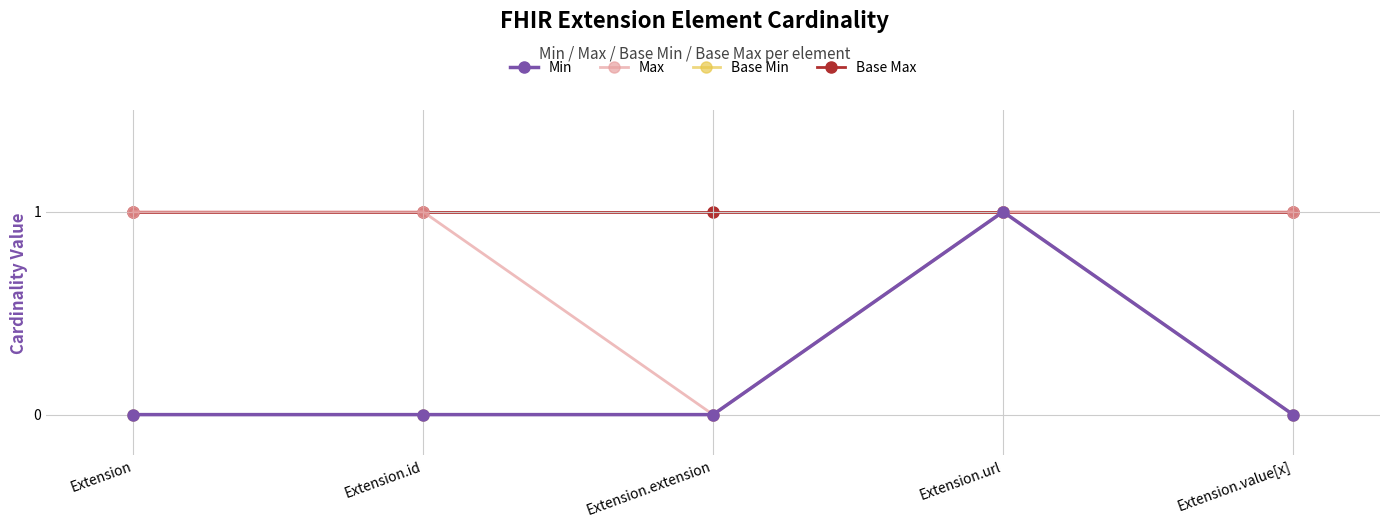

Is the value of Base Min at Extension.url greater than the value of Max at Extension.value[x]?

No